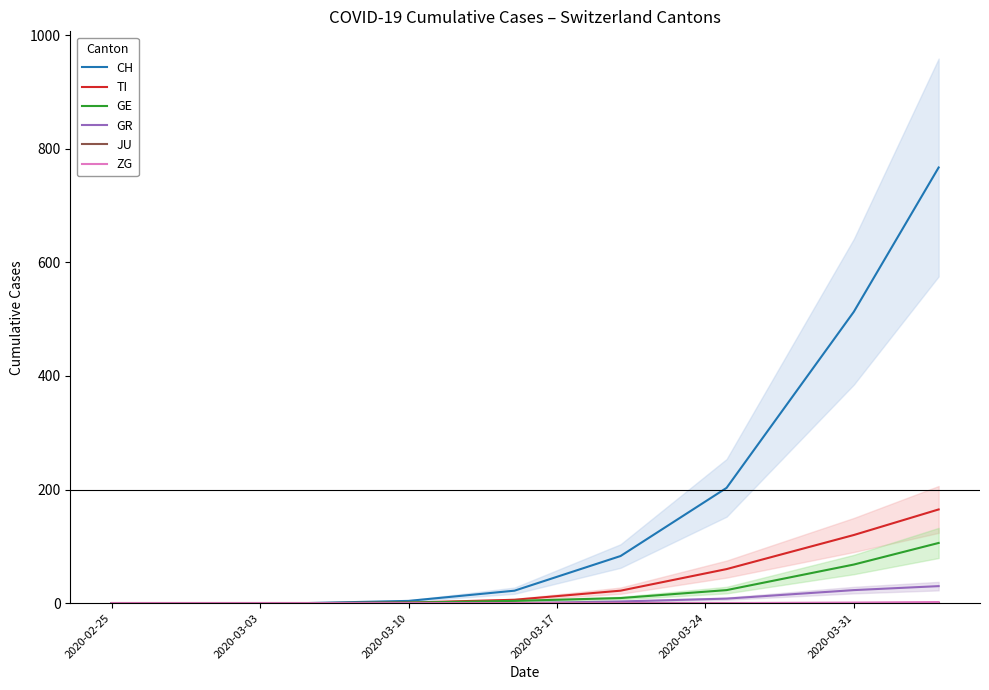

Reading right to left, extract all data points from this chart.

CH: 767	513	203	83	22	4	0	0	0
TI: 165	120	60	22	6	1	0	0	0
GE: 106	68	23	9	4	1	0	0	0
GR: 30	23	8	3	0	0	0	0	0
JU: 0	0	0	0	0	0	0	0	0
ZG: 2	1	0	0	0	0	0	0	0